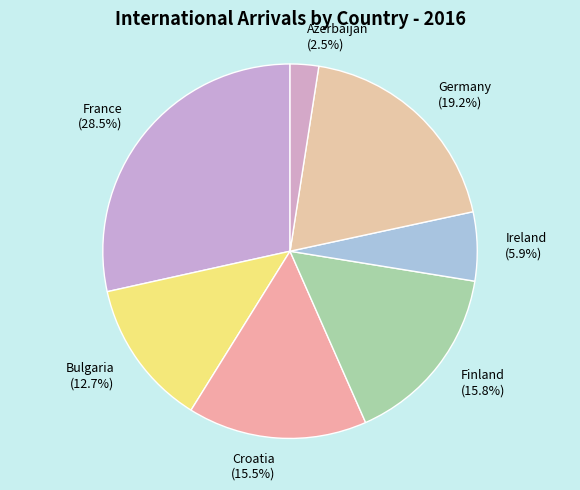

Which slice is the largest?

France (28.5%)